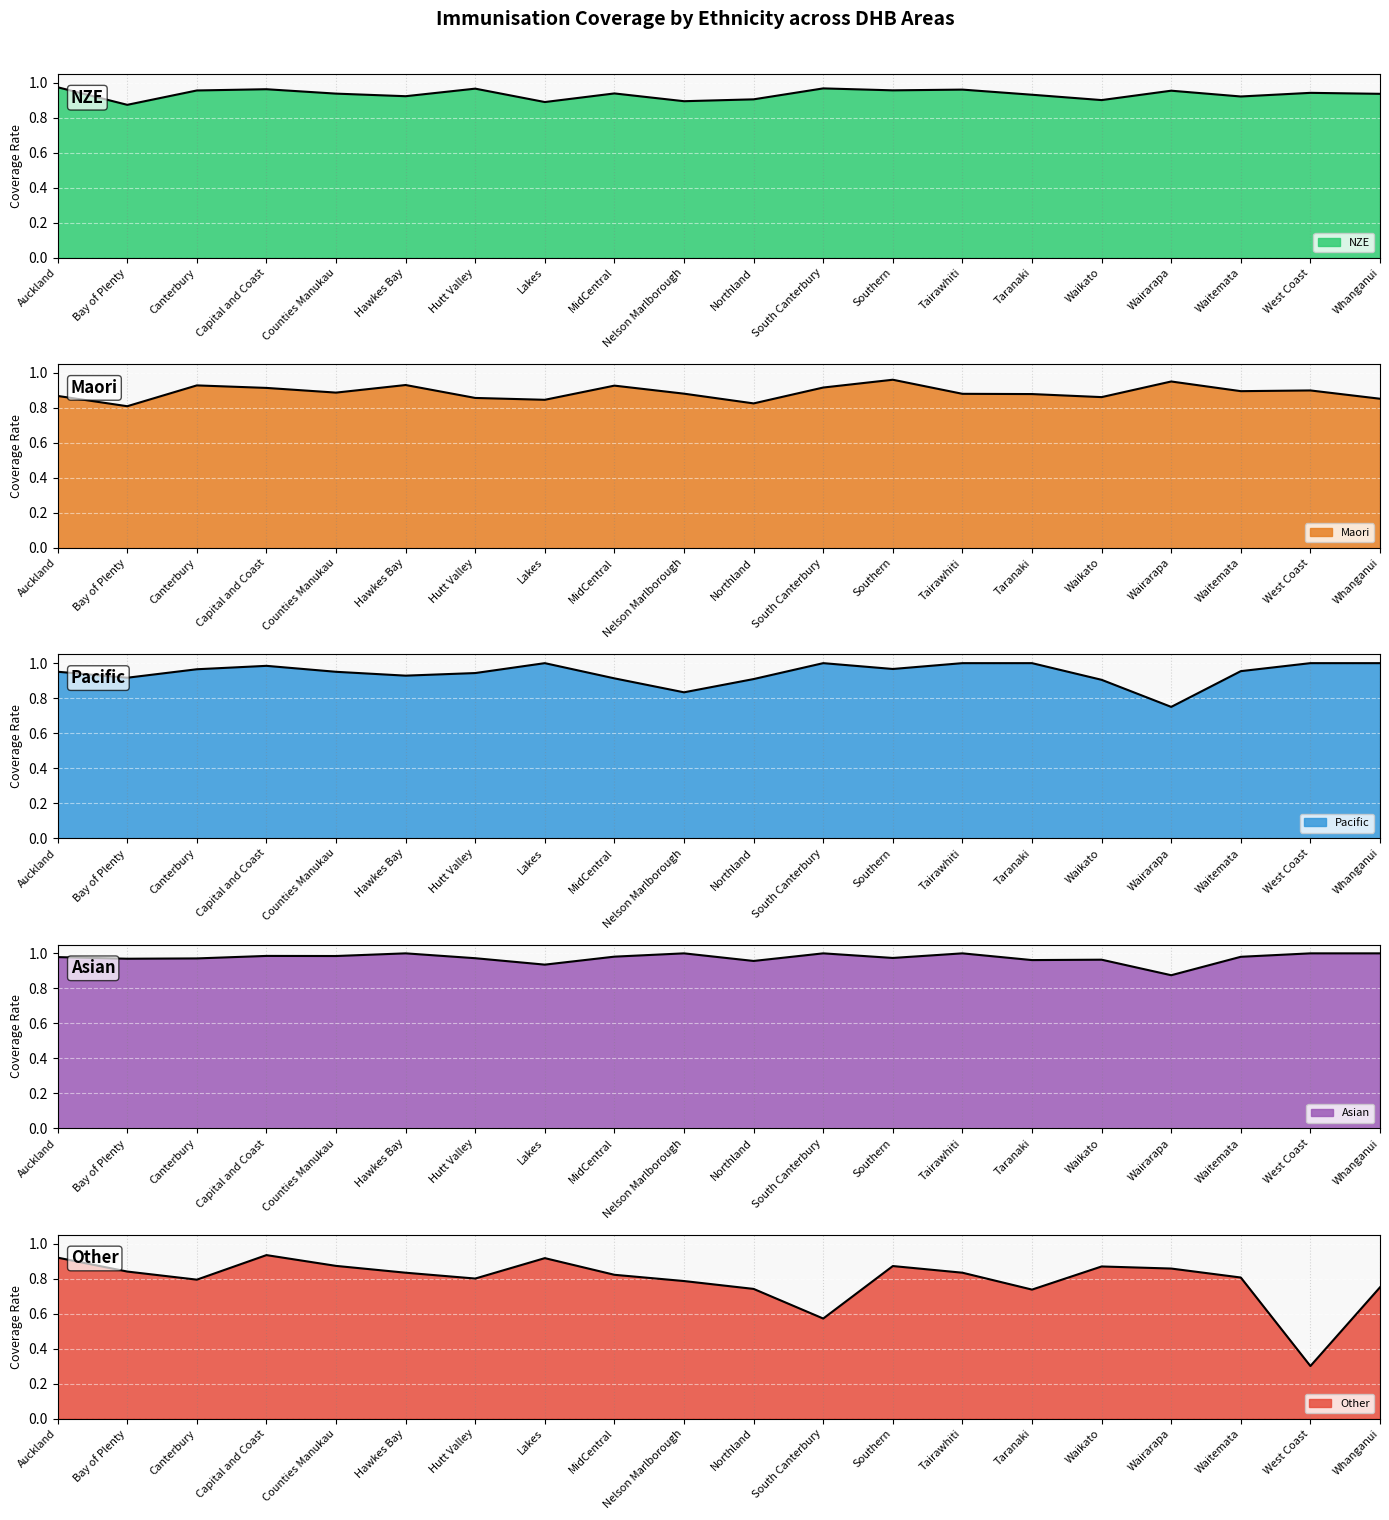

Where do Asian and Pacific first cross each other?

Hutt Valley and Lakes